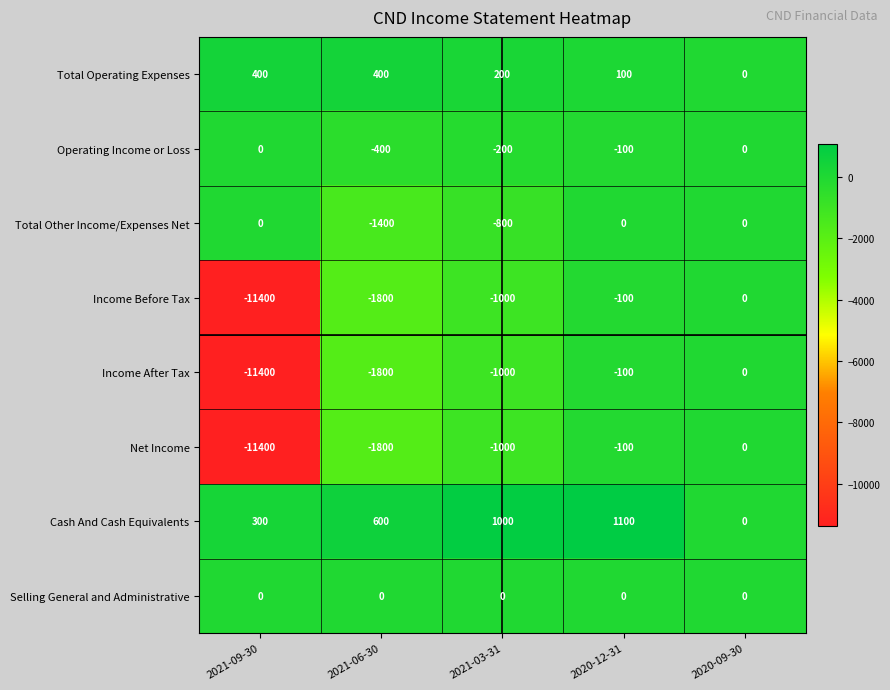

Rank the categories by Income Before Tax value from highest to lowest.

2020-09-30, 2020-12-31, 2021-03-31, 2021-06-30, 2021-09-30